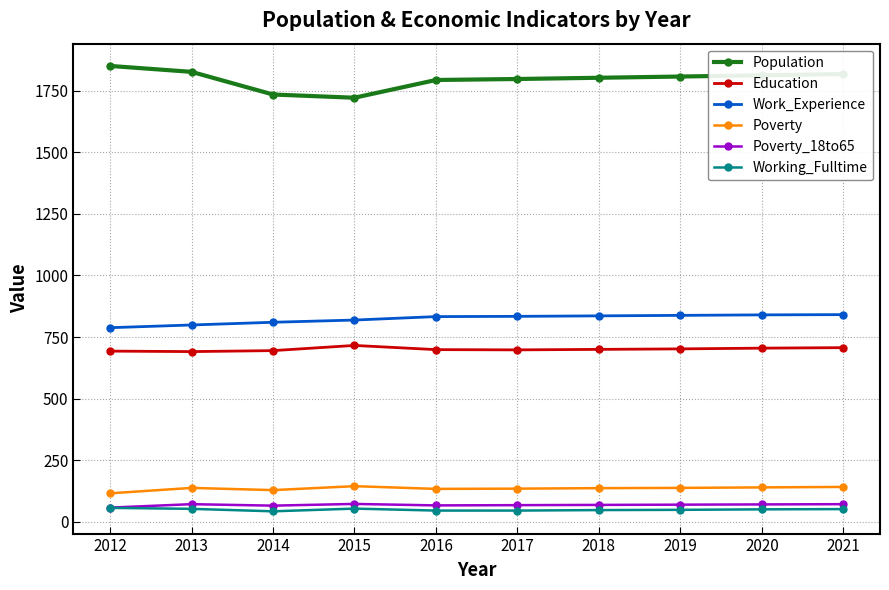

True or false: Poverty and Education cross at least once.

False